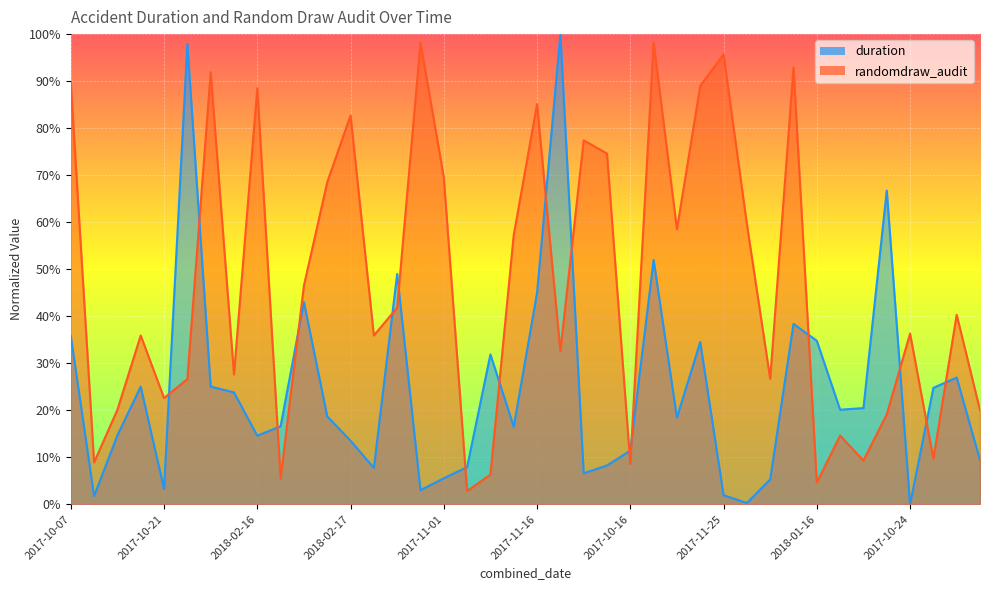

At which label does randomdraw_audit reach its minimum?

2018-02-22